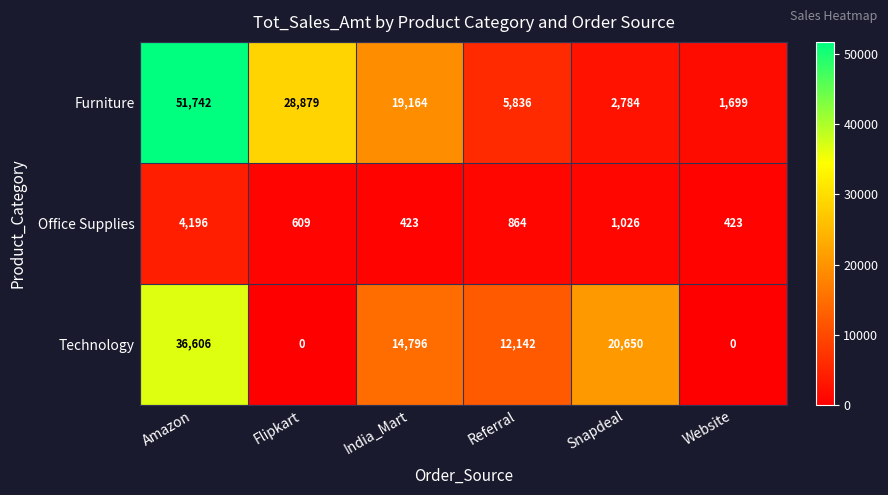

Count the number of data series in this chart.

3